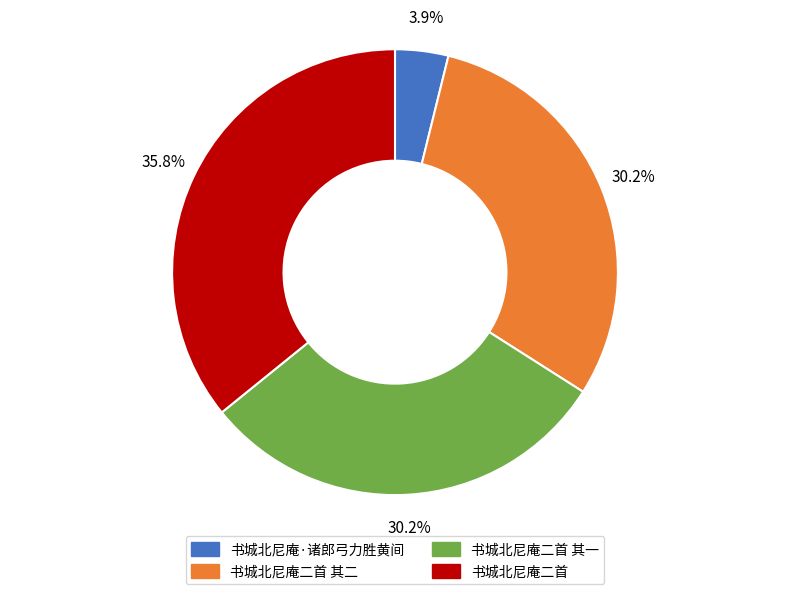

What is the smallest slice in the pie chart?

书城北尼庵·诸郎弓力胜黄间